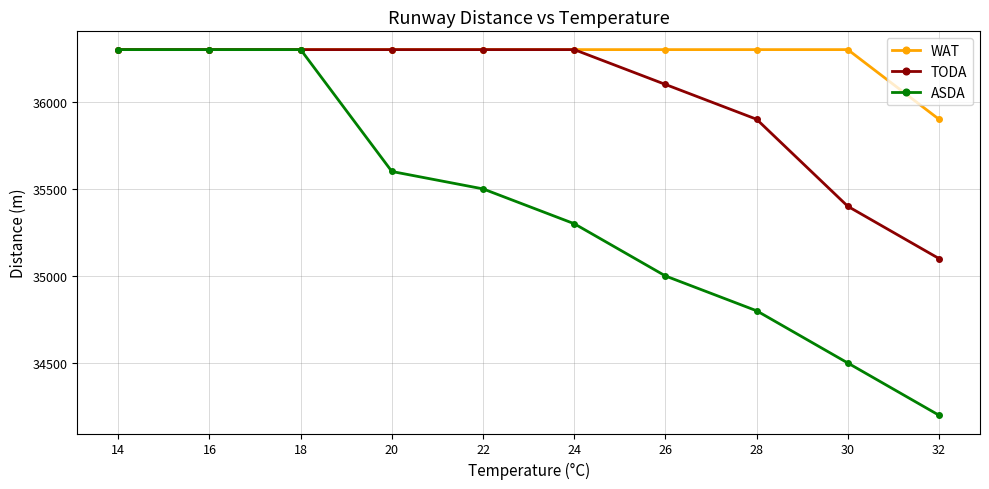

How many lines are shown in the chart?

3